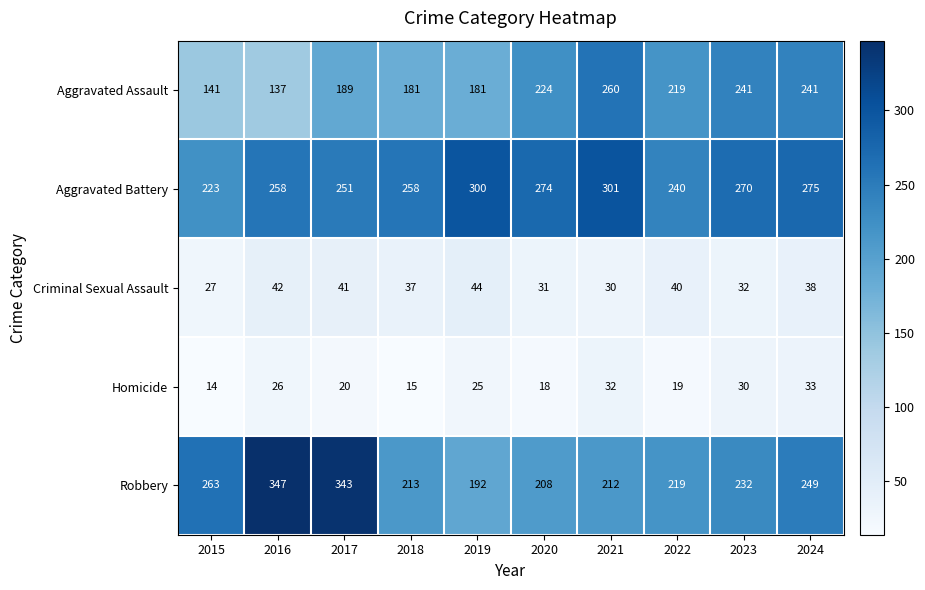

Which series has the largest total across all categories?

Aggravated Battery